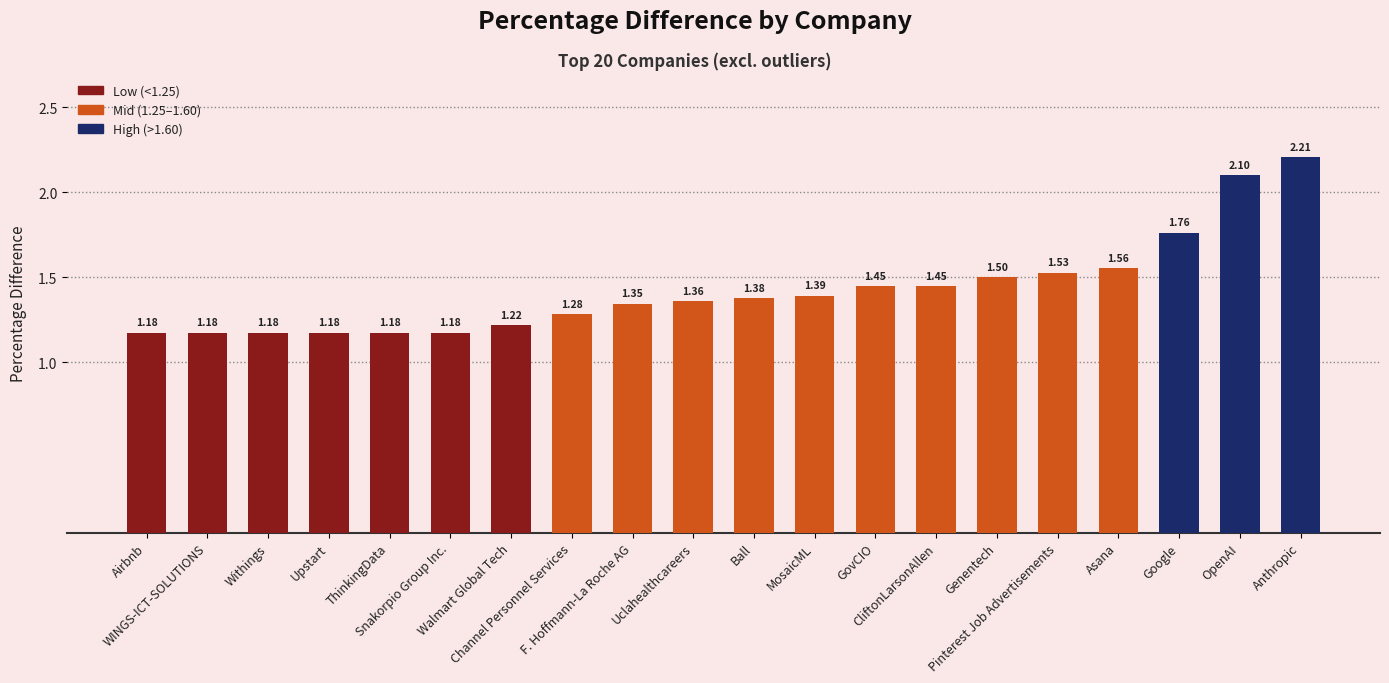

What is the difference between the maximum and second lowest values?

1.0